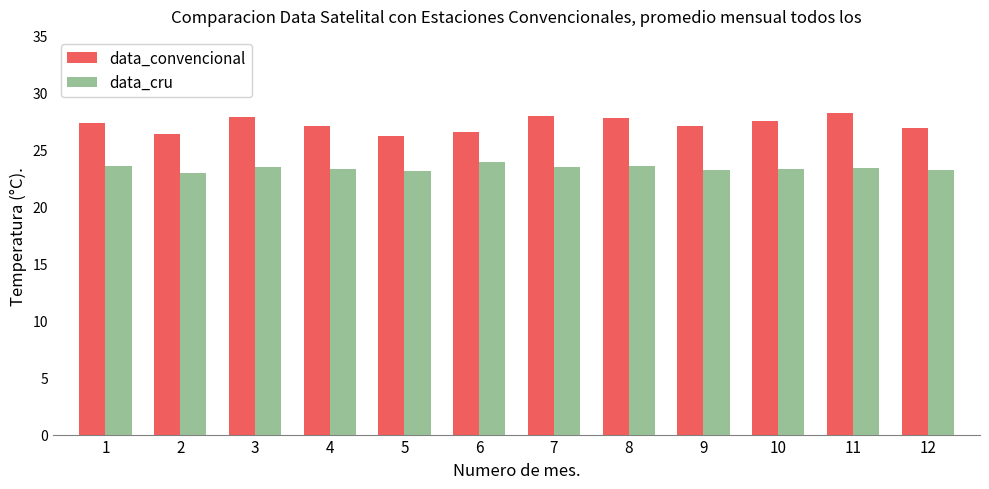

Which series has the largest total across all categories?

data_convencional